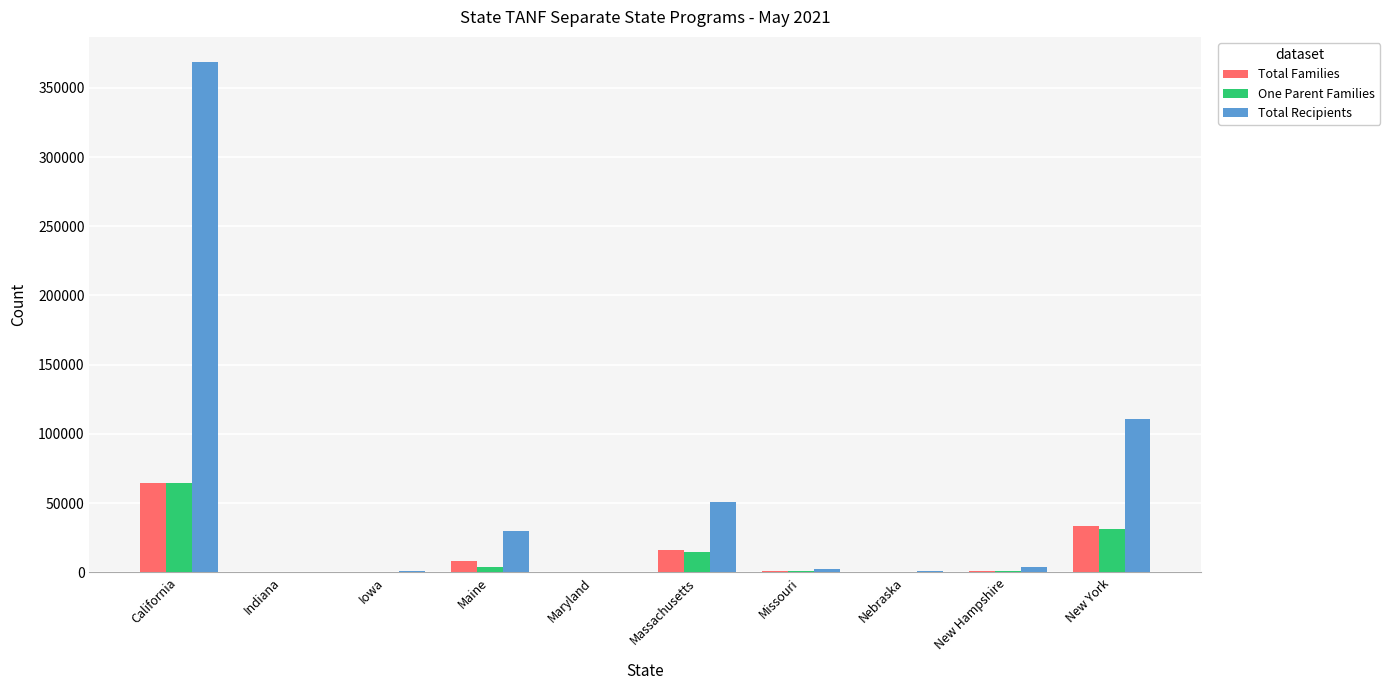

Which series changed the most between Maine and Nebraska?

Total Recipients